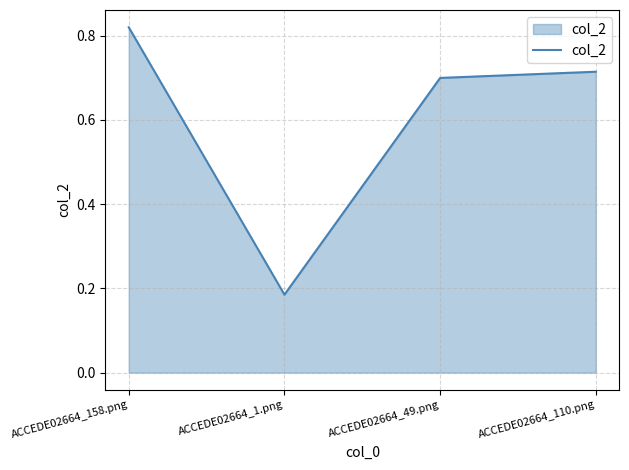

The chart shows a value of 0.3 at ACCEDE02664_49.png. True or false?

False